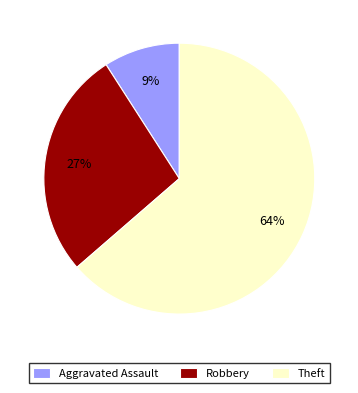

True or false: Theft accounts for 59% of the total.

False